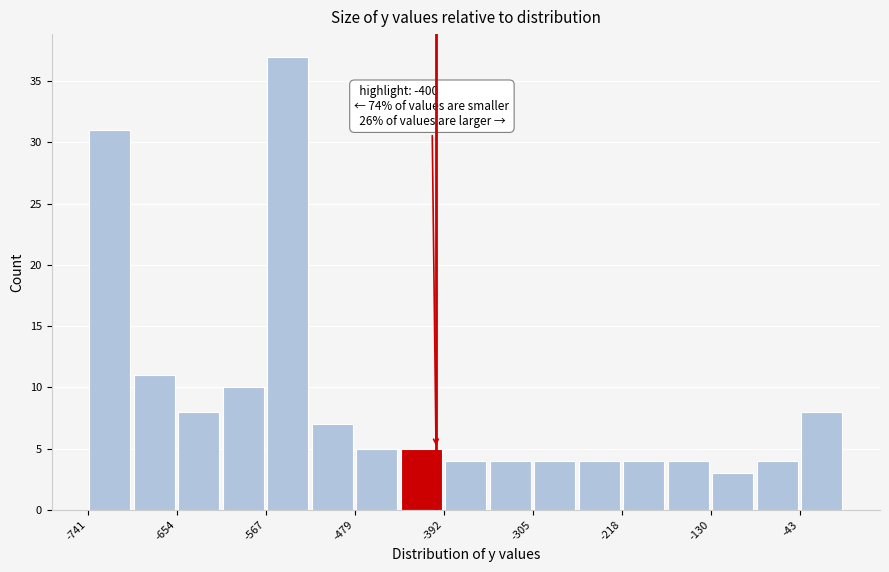

Over which range of the x-axis is the bar tallest?

-570 to -520